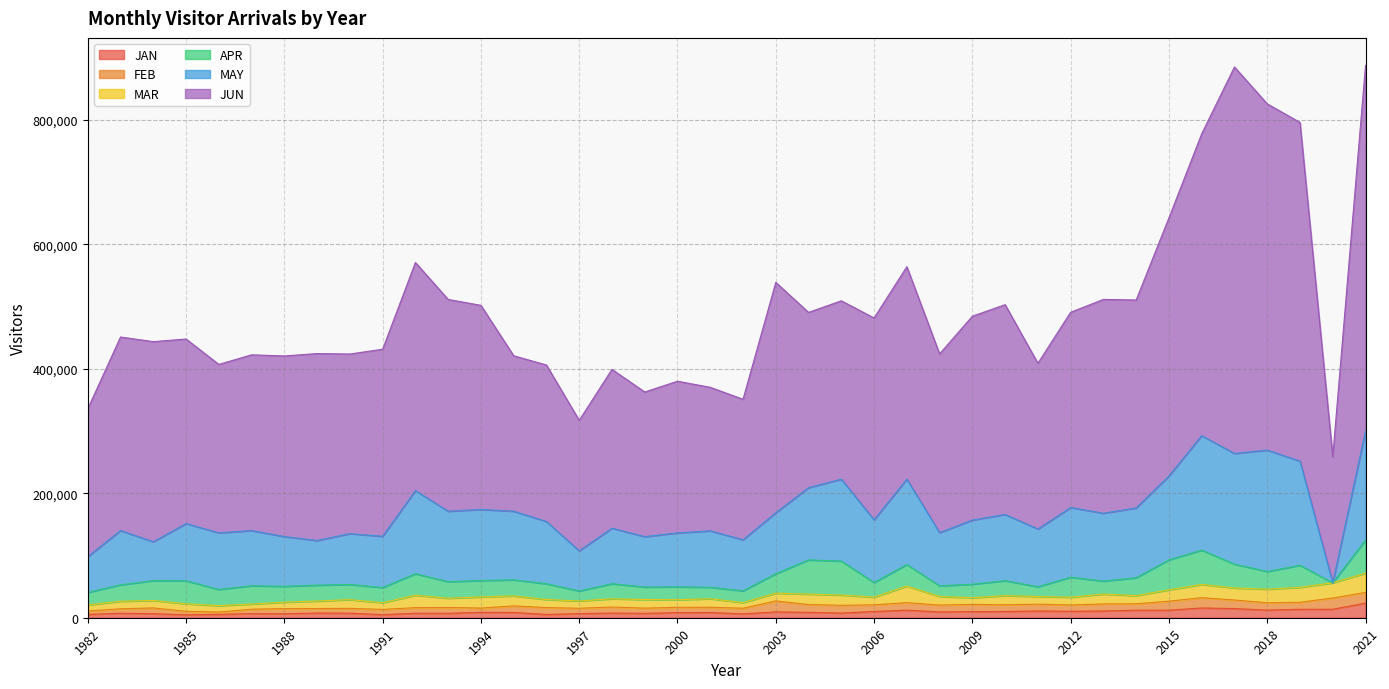

Is the value of MAR at 2017 greater than the value of FEB at 1993?

Yes